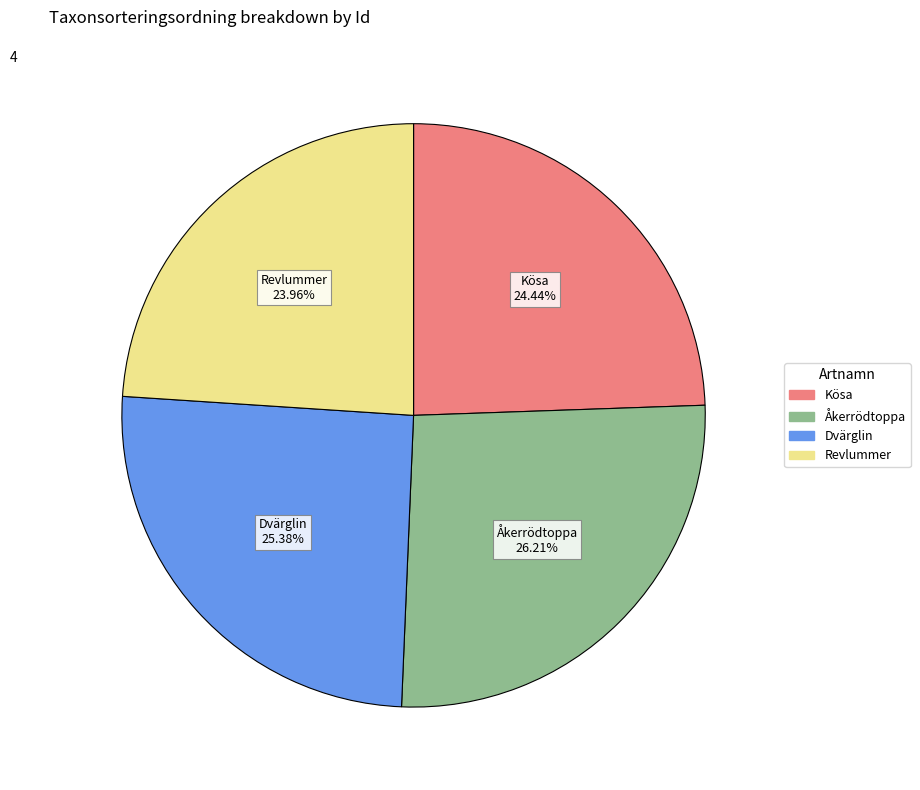

Is there a majority slice in this chart?

No